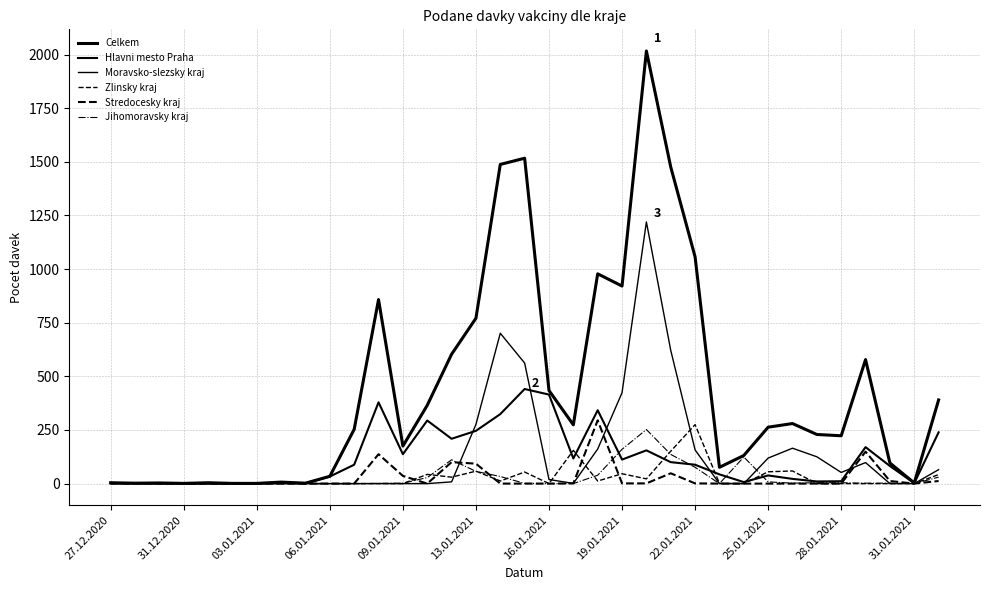

In Zlinsky kraj, how many points are lower than both neighbors (excluding endpoints)?

7